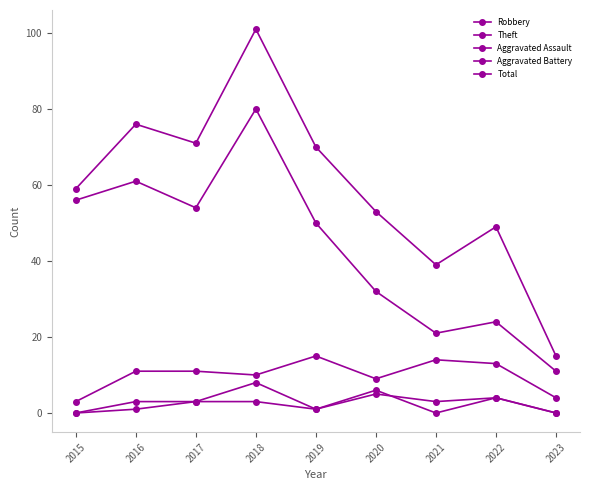

What is the maximum value for Aggravated Battery?

8